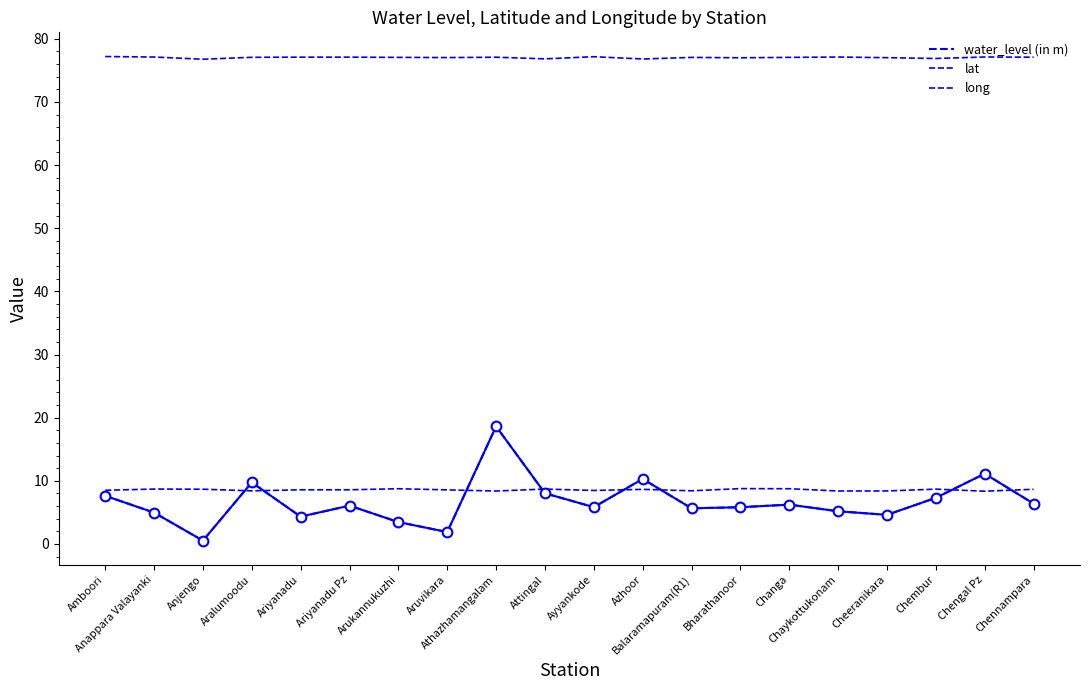

At how many categories does at least one series exceed 47?

20